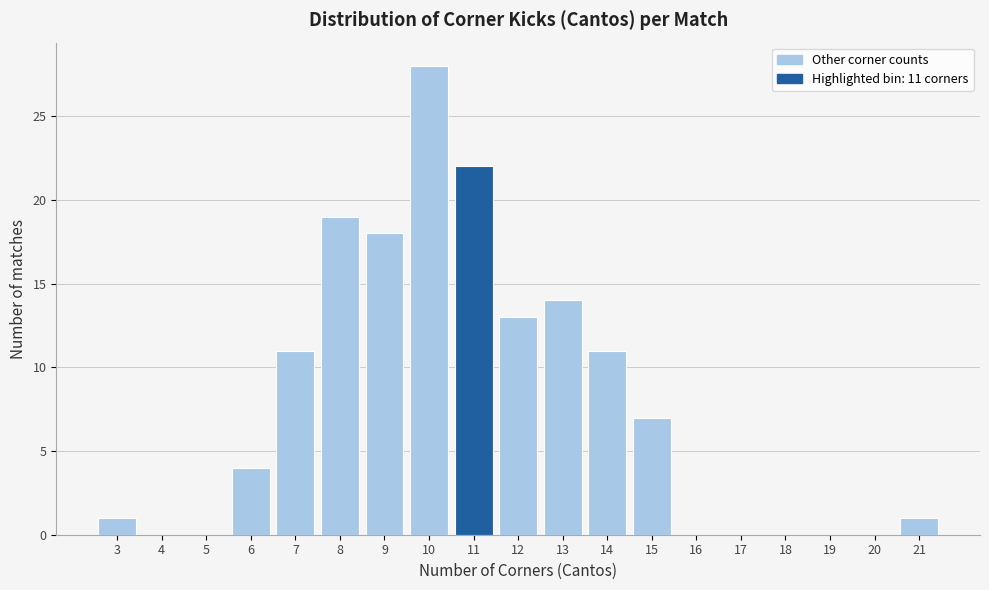

Which range on the x-axis has the tallest bar?

9.5 to 10.5